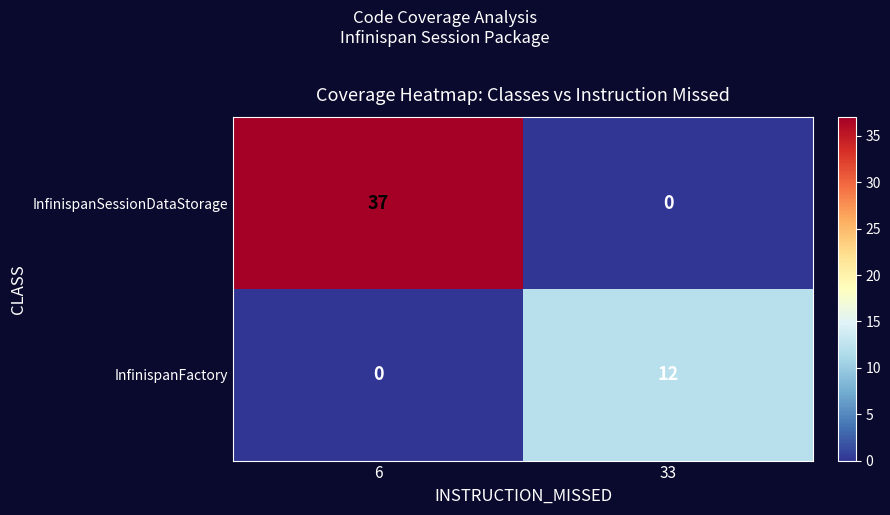

The InfinispanSessionDataStorage series shows 11 at 6. True or false?

False